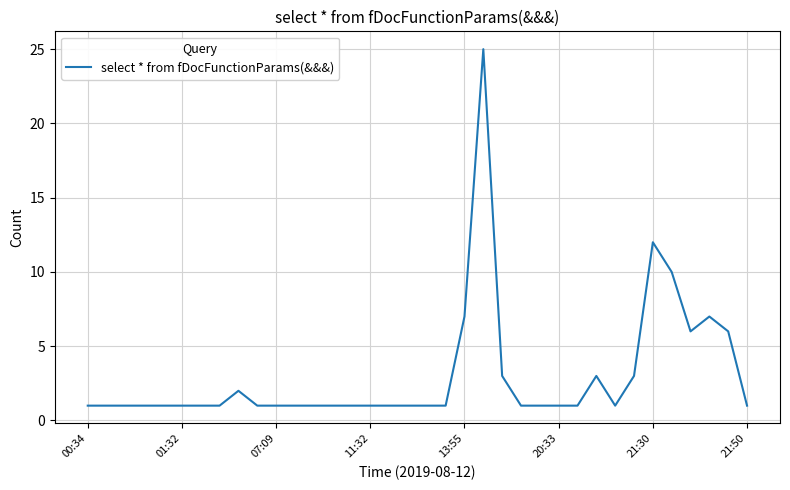

What is the difference between the maximum and minimum values?

24